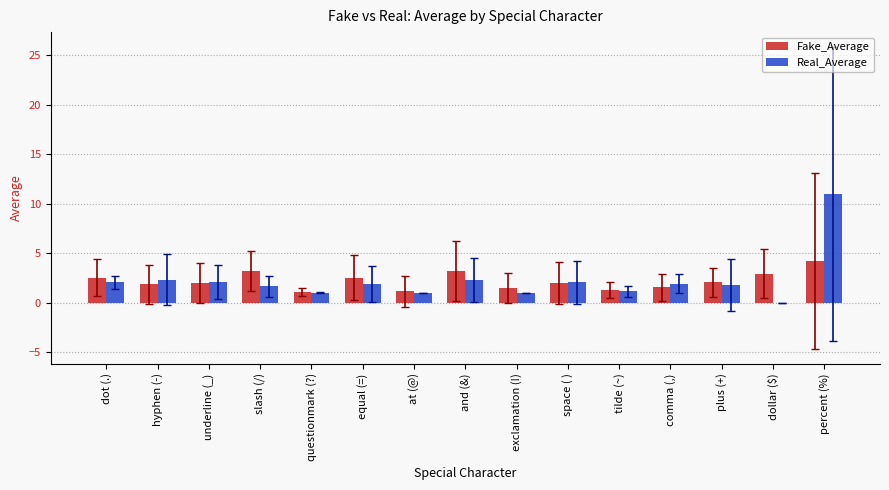

True or false: Fake_Average has a value of 0.4 at exclamation (!).

False